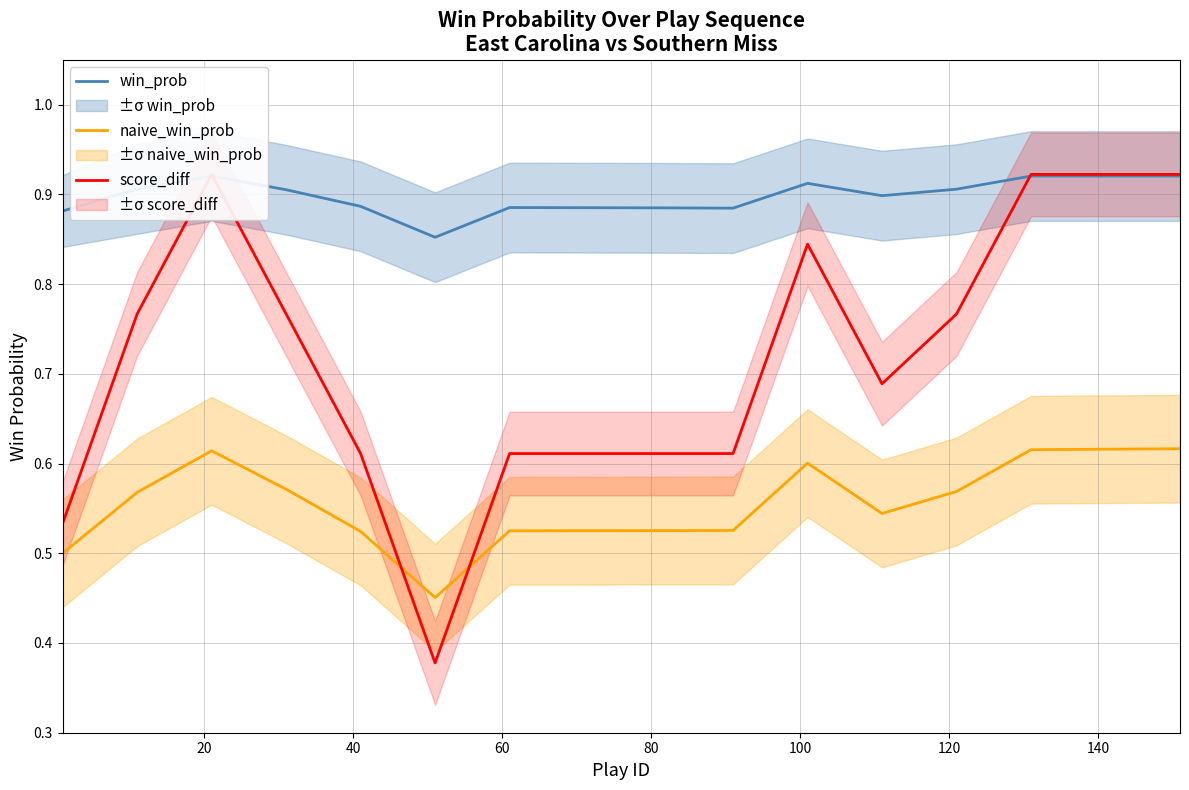

Which series has the largest total across all categories?

win_prob